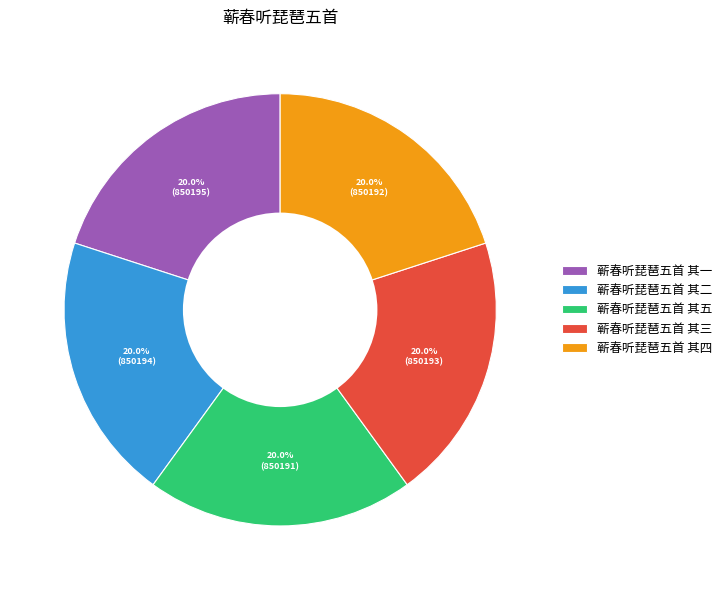

Count the number of slices in the pie.

5